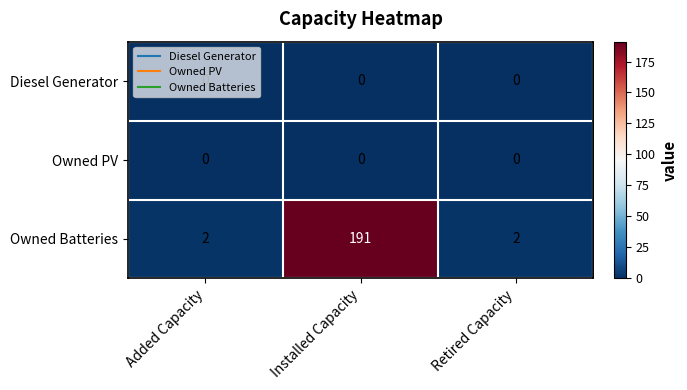

Which series changed the most between Added Capacity and Installed Capacity?

Owned Batteries